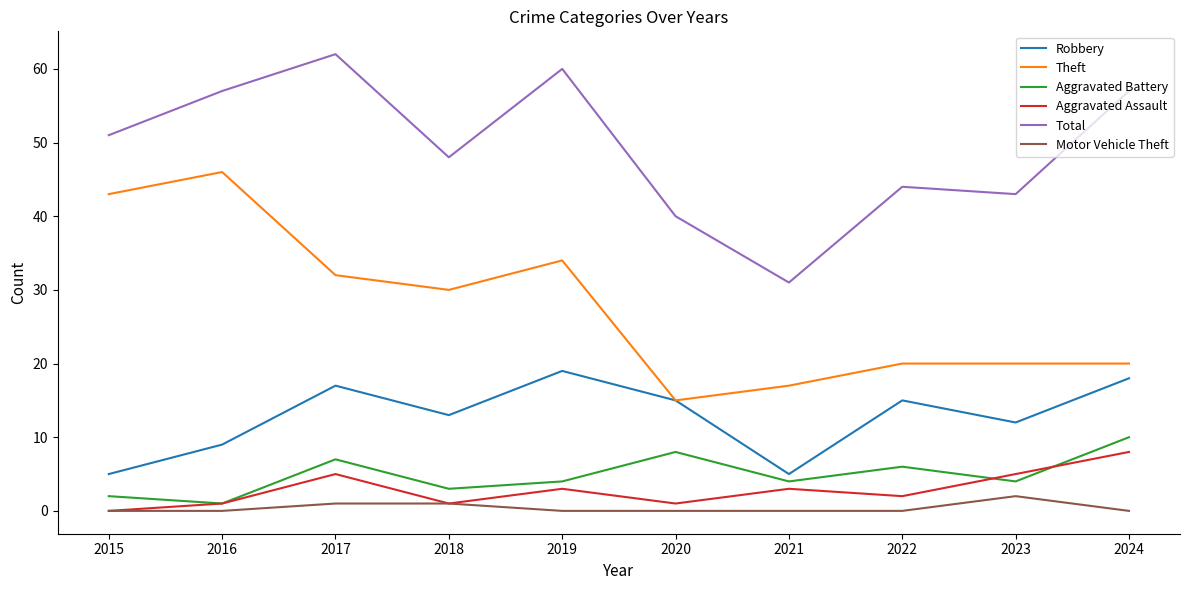

What is the highest value of the Theft series?

46